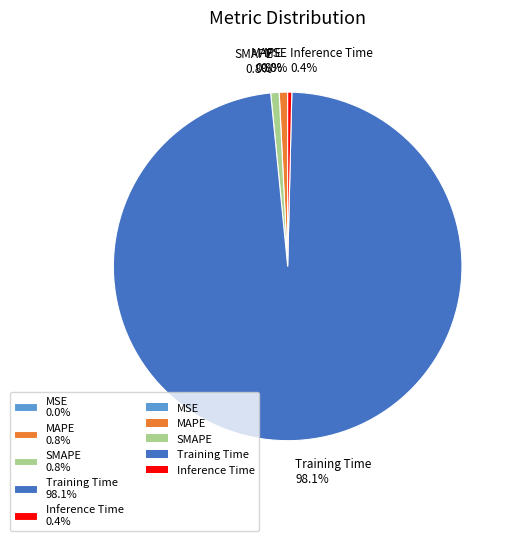

Is there any slice that represents more than half of the pie?

Yes